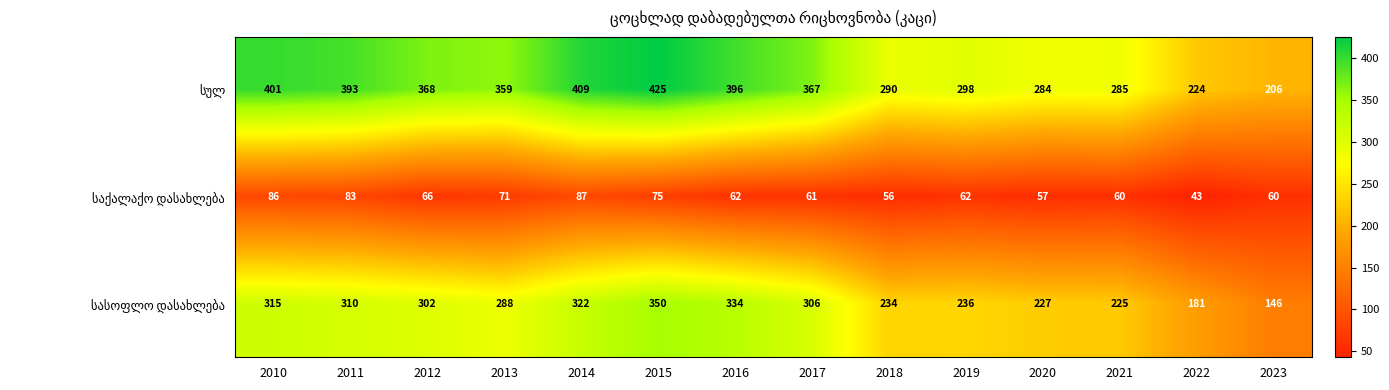

What is the difference between the highest and lowest values at 2019?

236